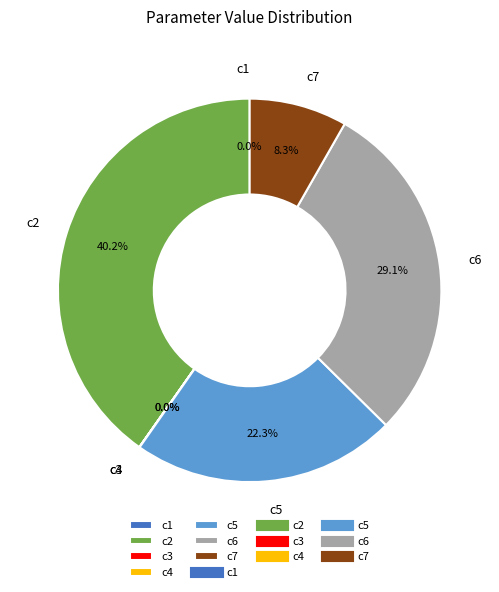

What percentage is NOT represented by c2?

59.8%